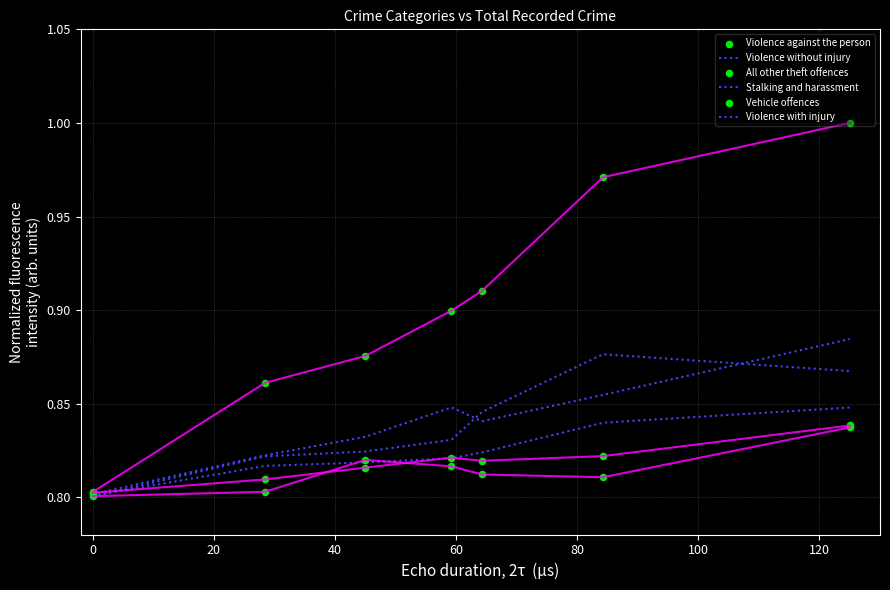

Which series contains the lowest Y value?

Stalking and harassment